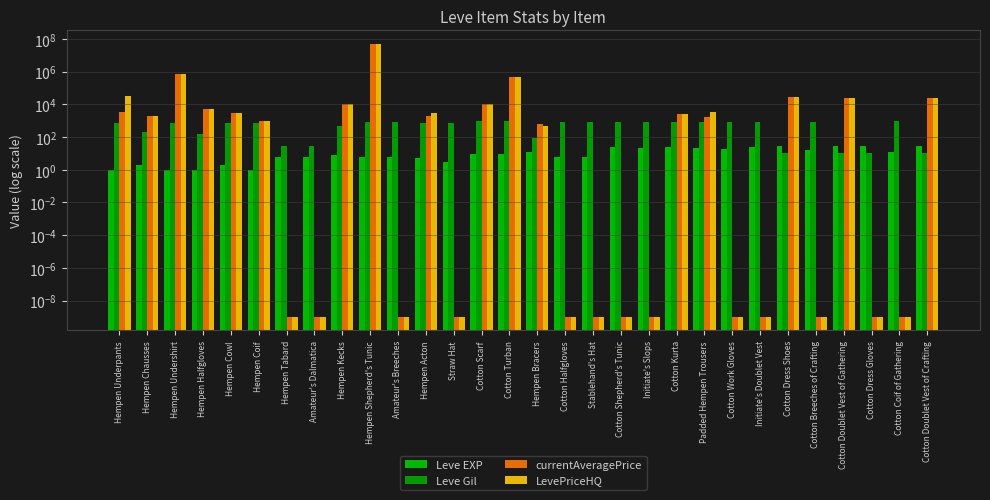

Between Amateur's Breeches and Cotton Halfgloves, which is larger?

Amateur's Breeches